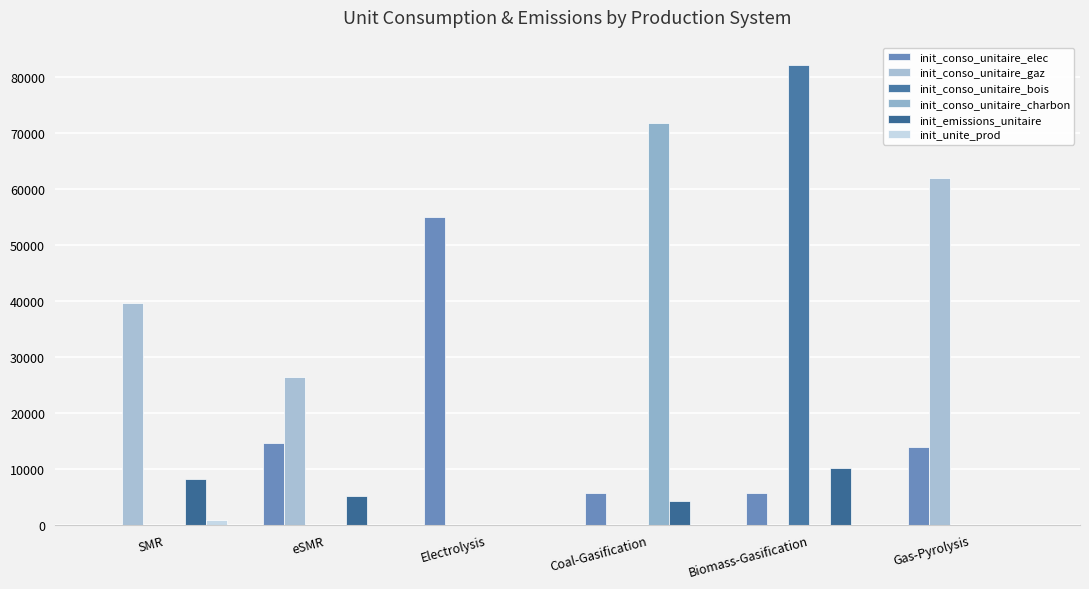

What is the total value across all series at Coal-Gasification?

81514